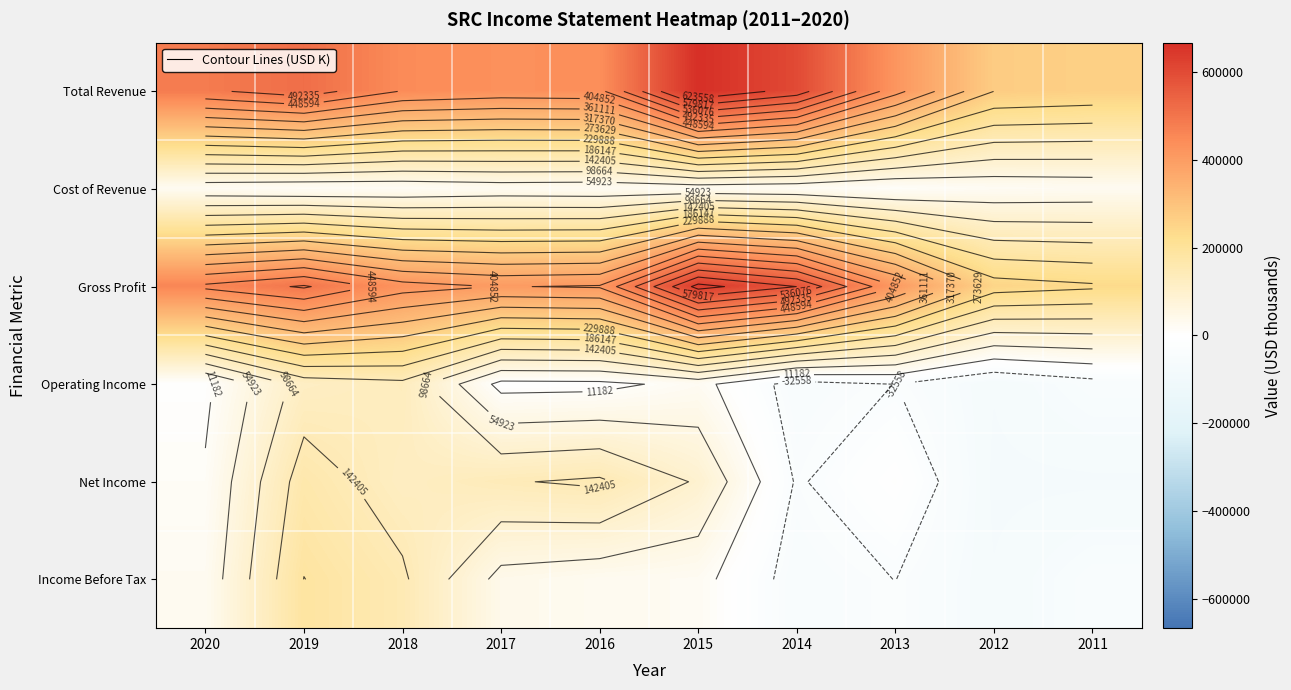

Is it true that Net Income equals -76300 at 2012?

True